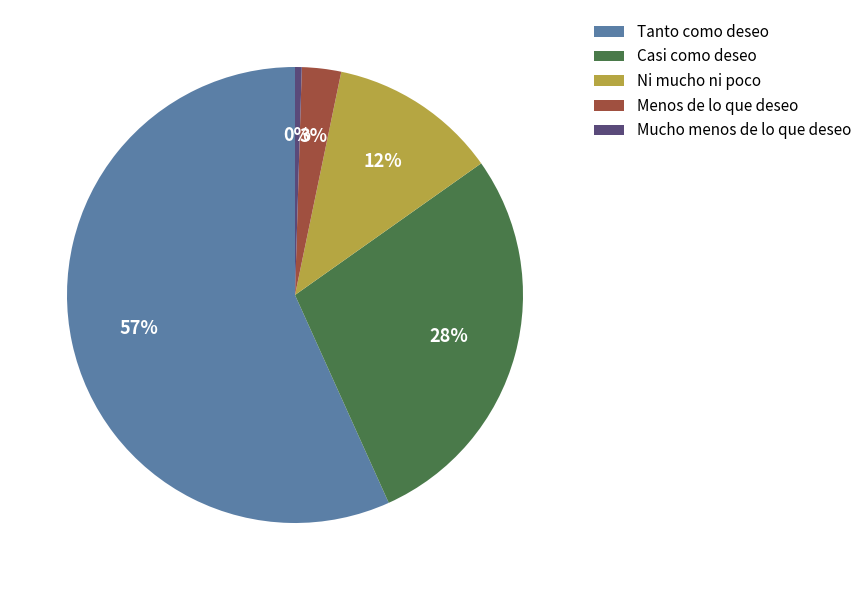

How many segments does this pie chart have?

5